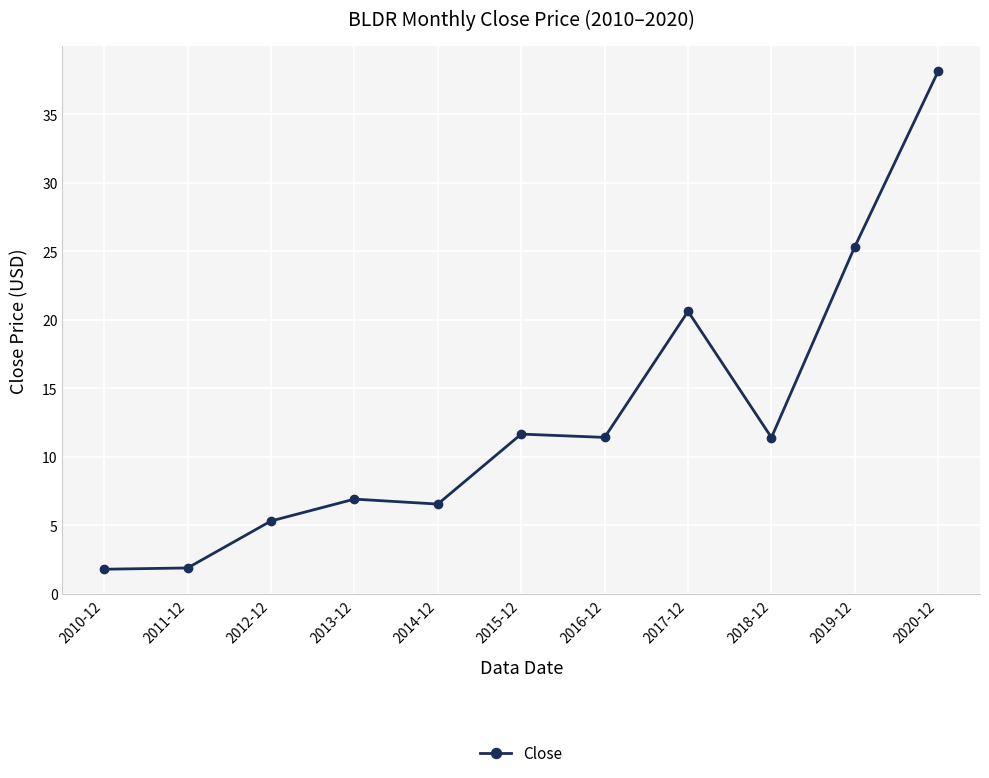

What is the change in value from 2012-12 to 2019-12?

+20.0